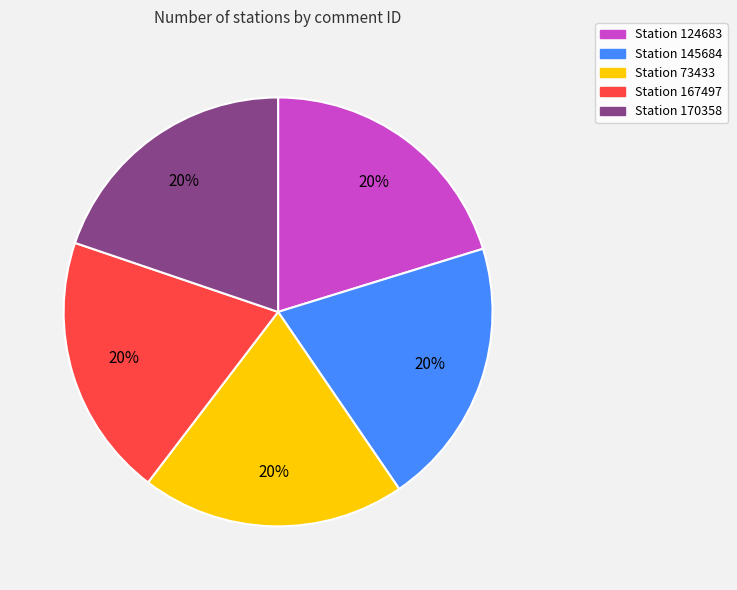

How many segments does this pie chart have?

5